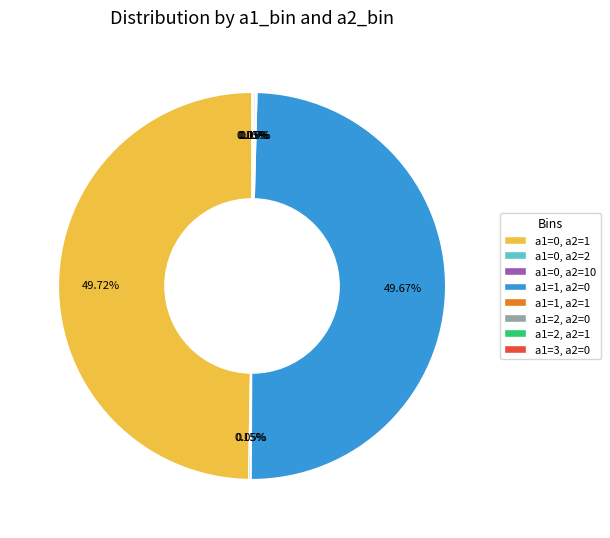

Is there a majority slice in this chart?

No